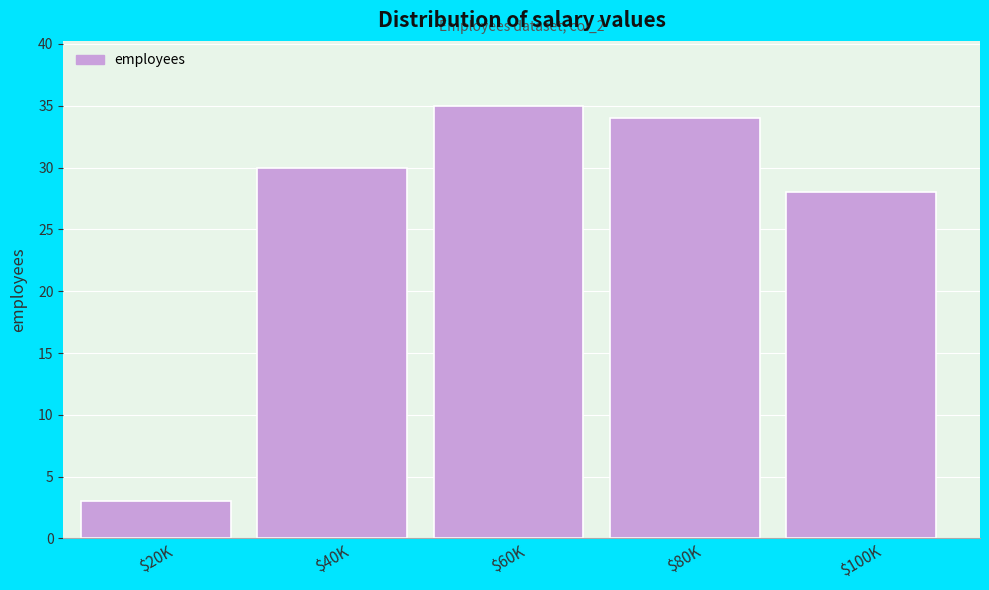

Reading left to right, list all the values displayed in this chart.

3	30	35	34	28